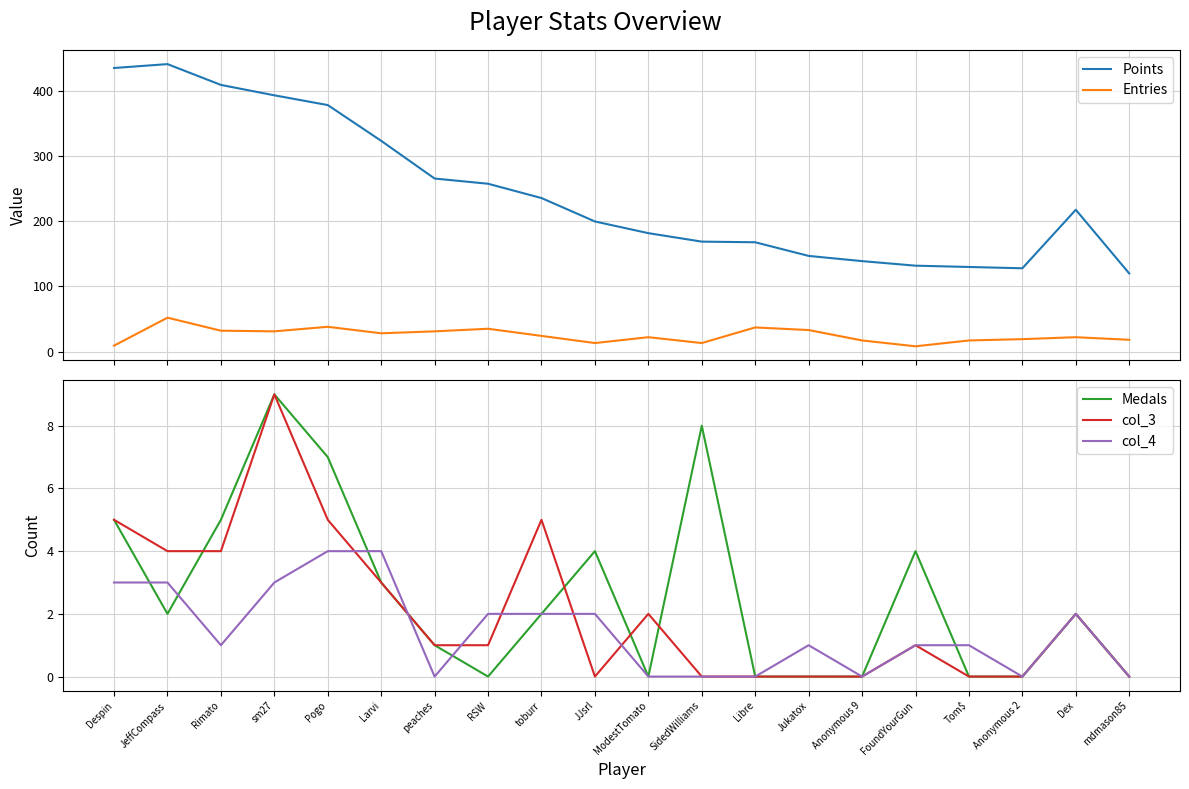

List the labels in order of col_4 value, largest first.

Pogo, Larvi, Despin, JeffCompass, sm27, RSW, toburr, JJsrl, Dex, Rimato, Jukatox, FoundYourGun, Tom$, peaches, ModestTomato, SidedWilliams, Libre, Anonymous 9, Anonymous 2, mdmason85